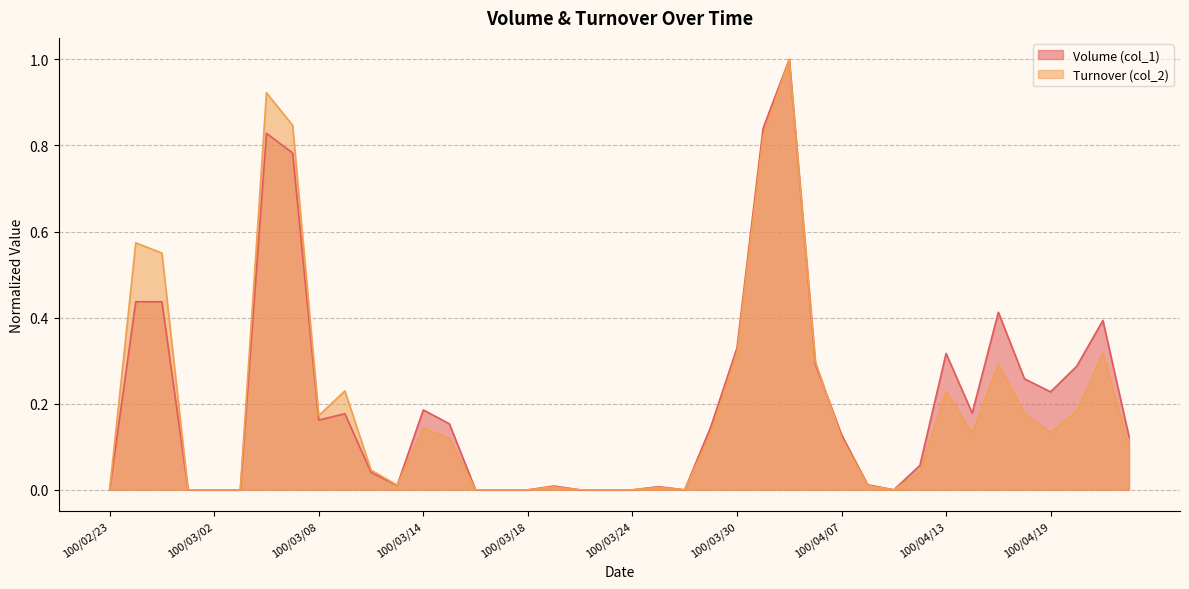

The value of Turnover (col_2) at 100/03/24 is -0.6. True or false?

False